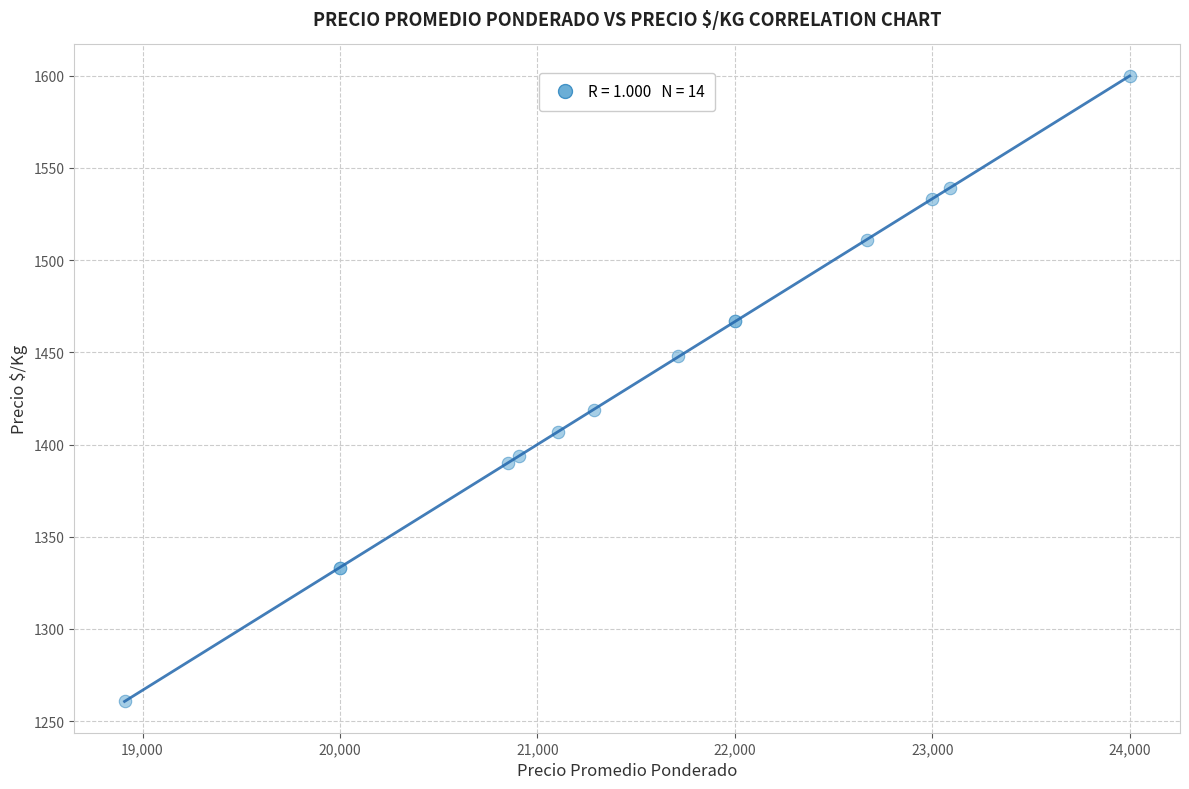

What Y value in the scatter plot is closest to 1430?

1419